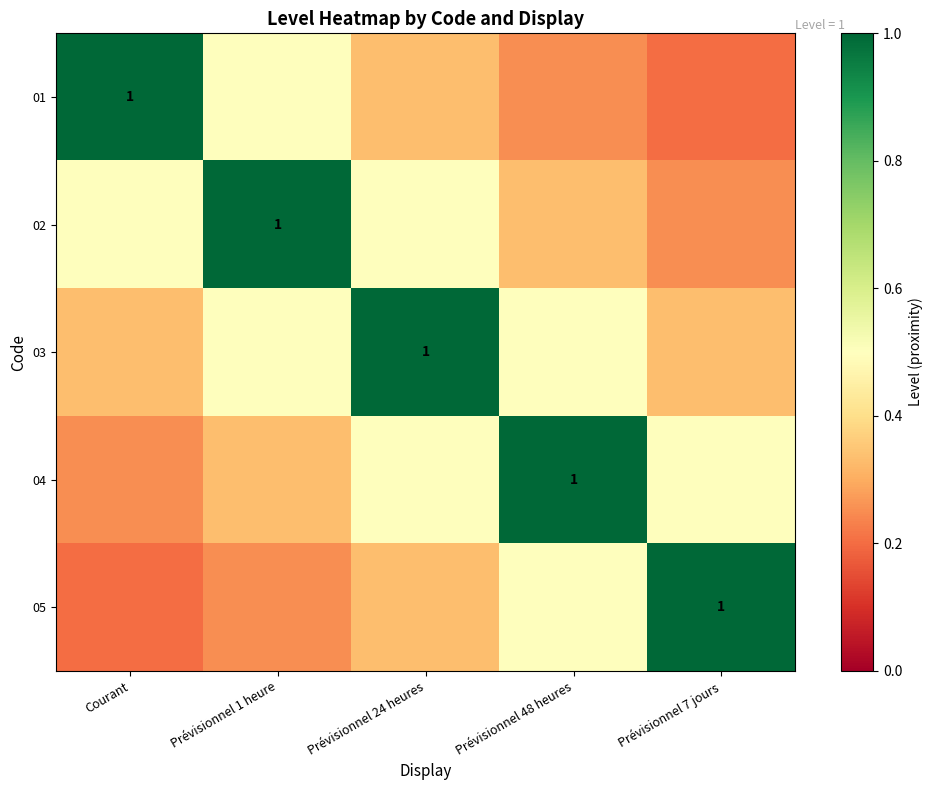

Is it true that 02 equals 0.2 at Prévisionnel 7 jours?

True